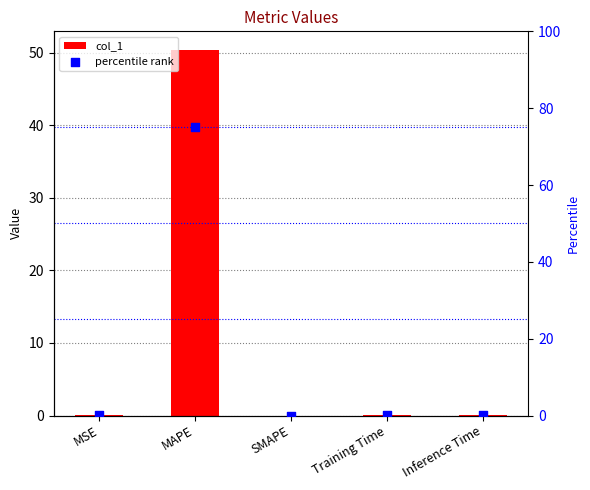

Which series contains the highest Y value?

percentile rank